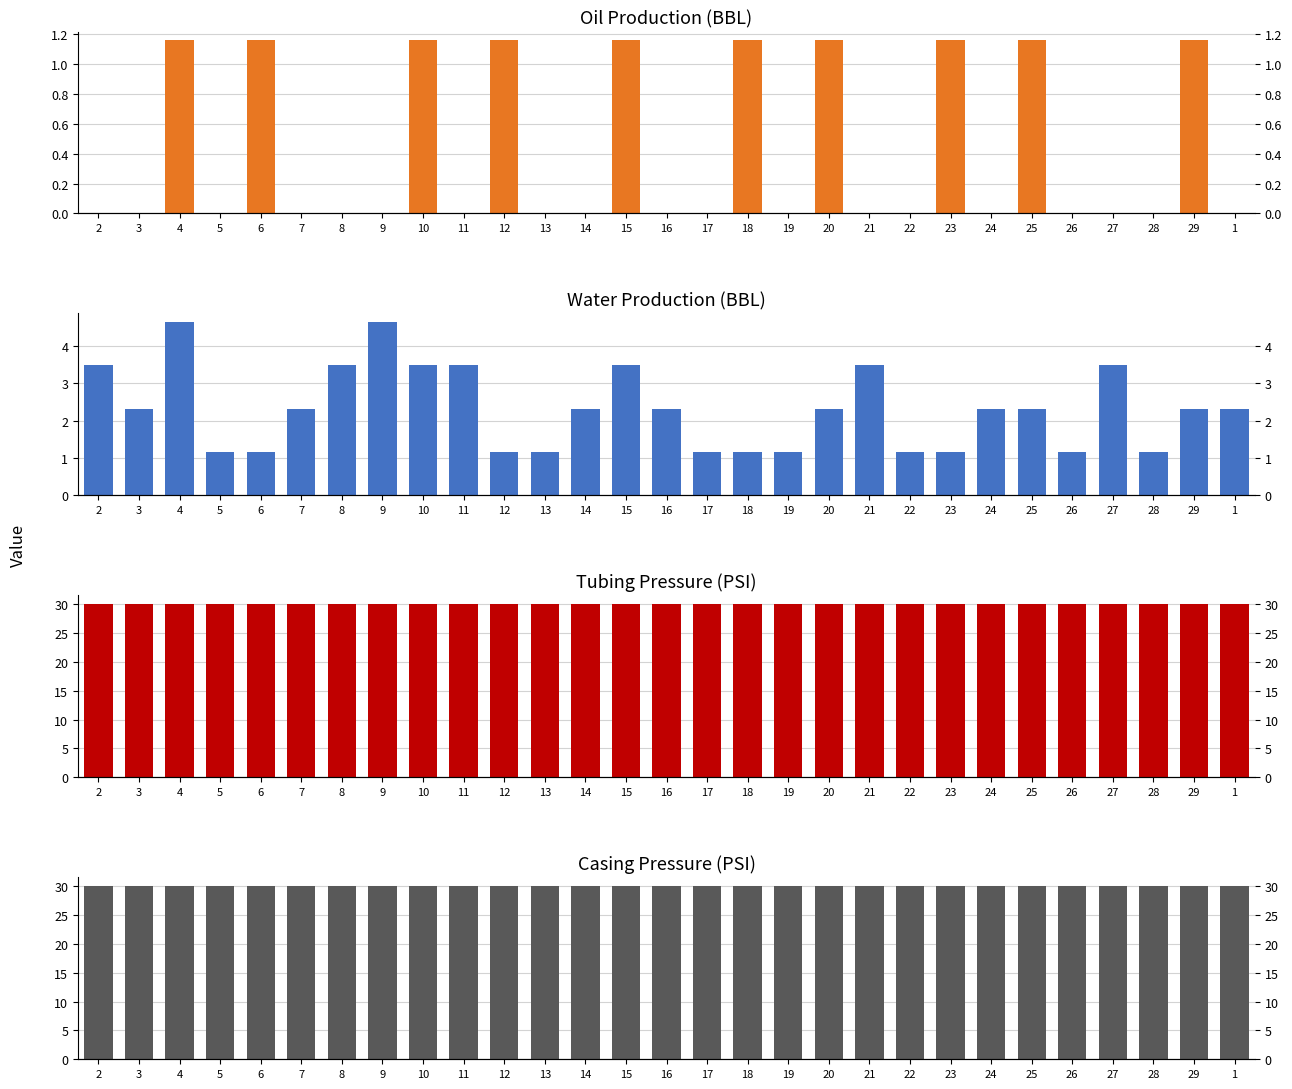

Reading right to left, extract all data points from this chart.

Oil Prod (BBL): 1=0.0	29=1.2	28=0.0	27=0.0	26=0.0	25=1.2	24=0.0	23=1.2	22=0.0	21=0.0	20=1.2	19=0.0	18=1.2	17=0.0	16=0.0	15=1.2	14=0.0	13=0.0	12=1.2	11=0.0	10=1.2	9=0.0	8=0.0	7=0.0	6=1.2	5=0.0	4=1.2	3=0.0	2=0.0
Water Prod (BBL): 1=2.3	29=2.3	28=1.2	27=3.5	26=1.2	25=2.3	24=2.3	23=1.2	22=1.2	21=3.5	20=2.3	19=1.2	18=1.2	17=1.2	16=2.3	15=3.5	14=2.3	13=1.2	12=1.2	11=3.5	10=3.5	9=4.6	8=3.5	7=2.3	6=1.2	5=1.2	4=4.6	3=2.3	2=3.5
Tubing Press: 1=30.0	29=30.0	28=30.0	27=30.0	26=30.0	25=30.0	24=30.0	23=30.0	22=30.0	21=30.0	20=30.0	19=30.0	18=30.0	17=30.0	16=30.0	15=30.0	14=30.0	13=30.0	12=30.0	11=30.0	10=30.0	9=30.0	8=30.0	7=30.0	6=30.0	5=30.0	4=30.0	3=30.0	2=30.0
Casing Press: 1=30.0	29=30.0	28=30.0	27=30.0	26=30.0	25=30.0	24=30.0	23=30.0	22=30.0	21=30.0	20=30.0	19=30.0	18=30.0	17=30.0	16=30.0	15=30.0	14=30.0	13=30.0	12=30.0	11=30.0	10=30.0	9=30.0	8=30.0	7=30.0	6=30.0	5=30.0	4=30.0	3=30.0	2=30.0